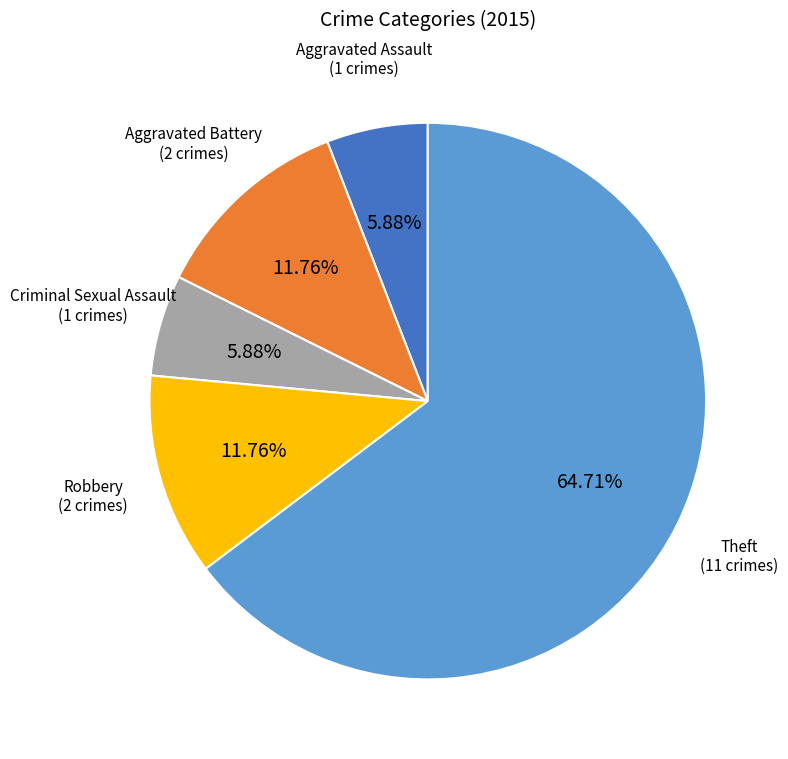

Does any single category account for the majority?

Yes